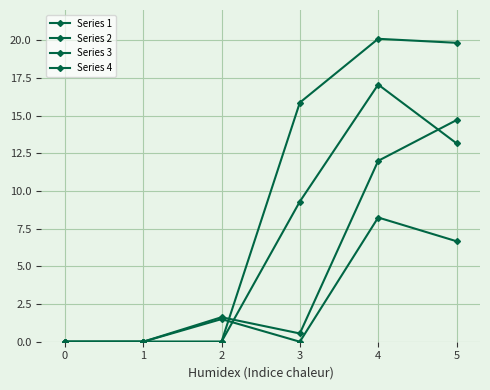

Does the chart have visible grid lines?

Yes